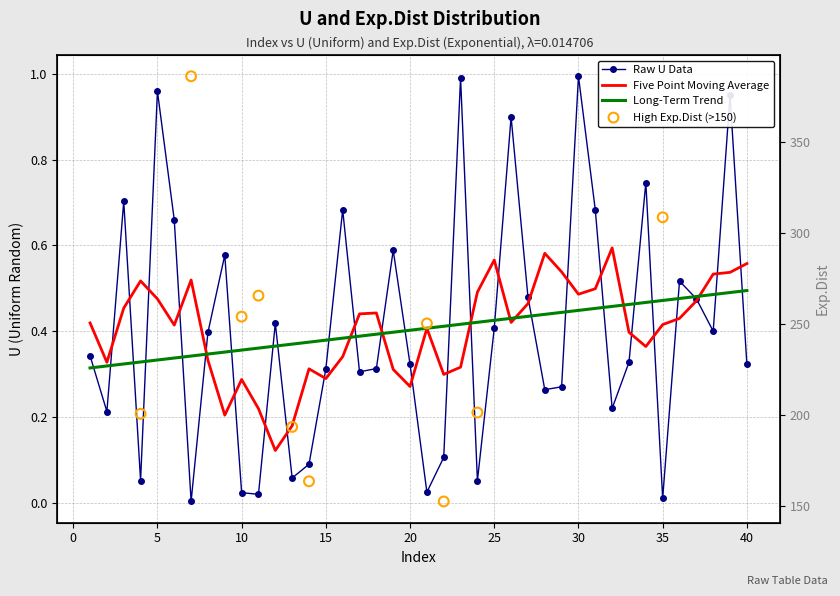

Between 17 and 8, which is larger?

8